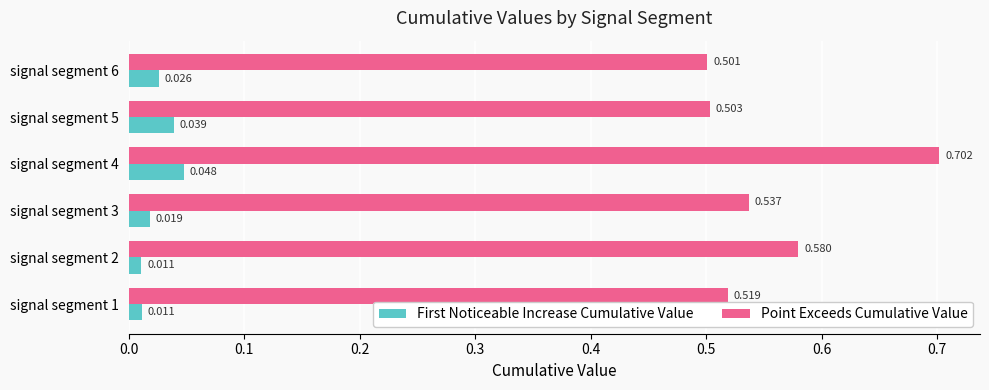

Which series has the largest range (max minus min)?

Point Exceeds Cumulative Value